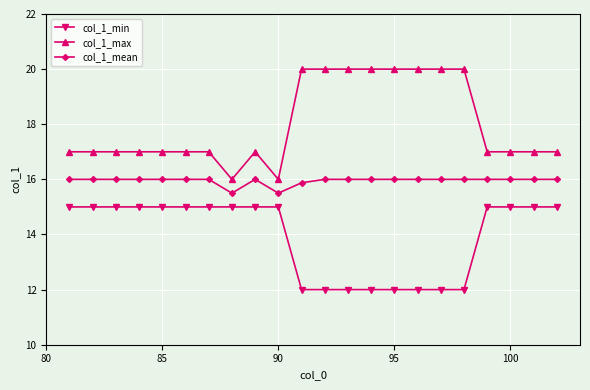

How many col_1_mean values are between 16 and 17?

19